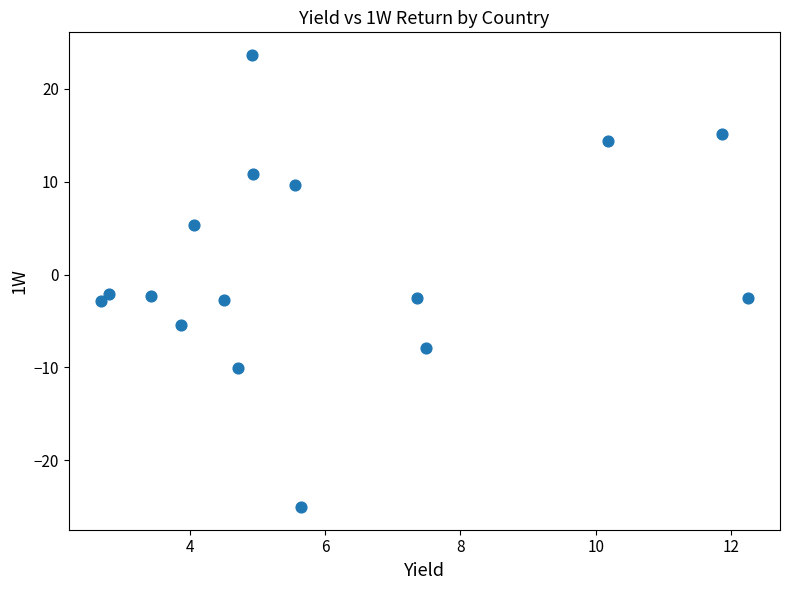

What is the range of Y values (max minus min)?

48.7